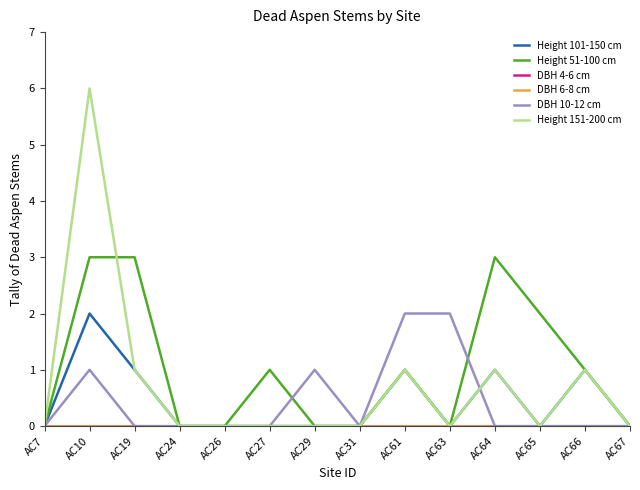

Does the chart display data point markers on the line(s)?

No